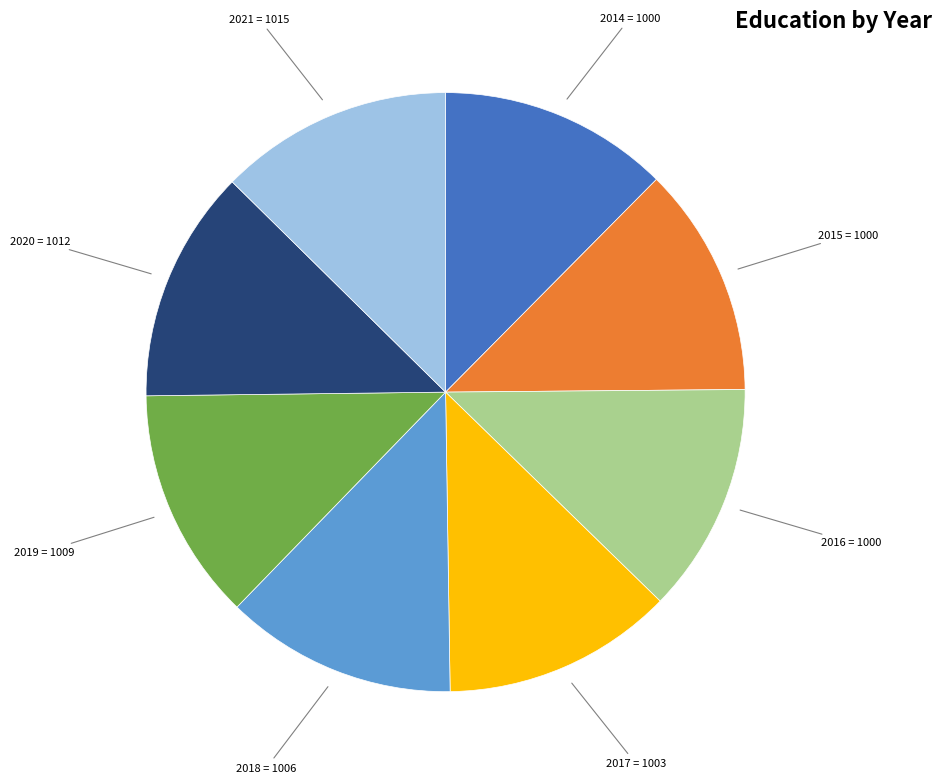

Is there any slice that represents more than half of the pie?

No